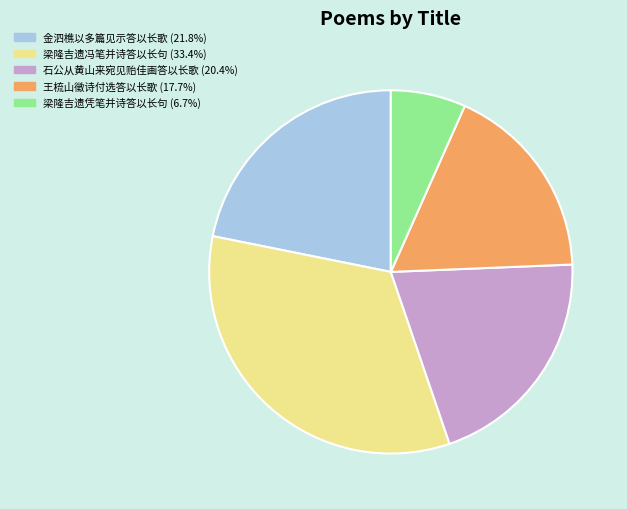

Rank the categories by value from highest to lowest.

梁隆吉遗冯笔并诗答以长句, 金泗樵以多篇见示答以长歌, 石公从黄山来宛见贻佳画答以长歌, 王梳山徵诗付选答以长歌, 梁隆吉遗凭笔并诗答以长句